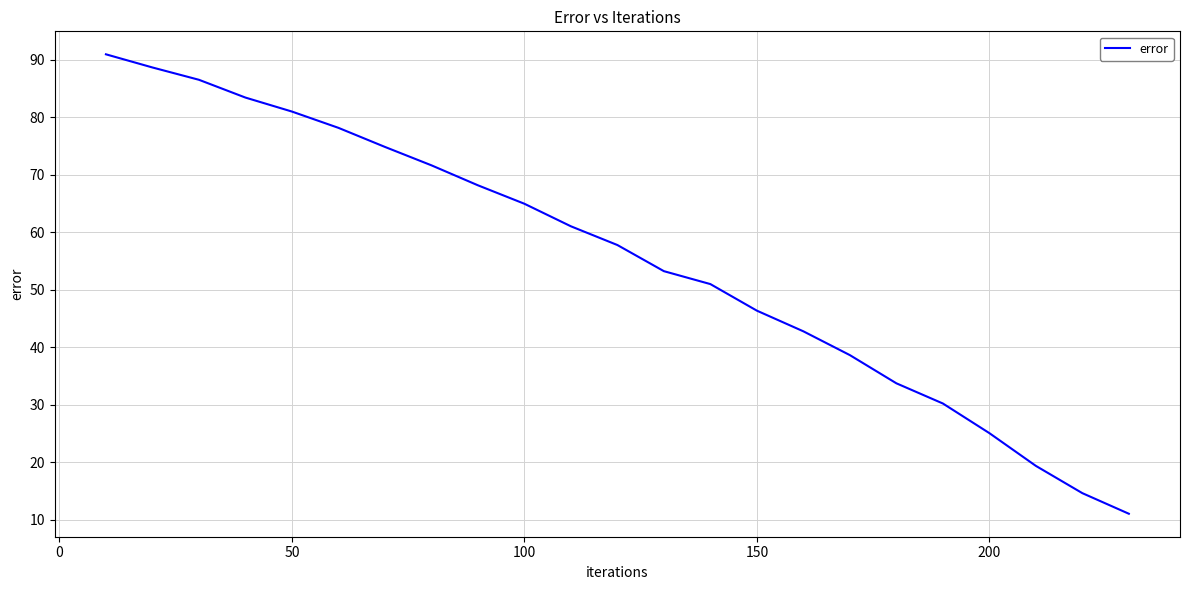

What is the difference between the maximum and minimum values?

79.9